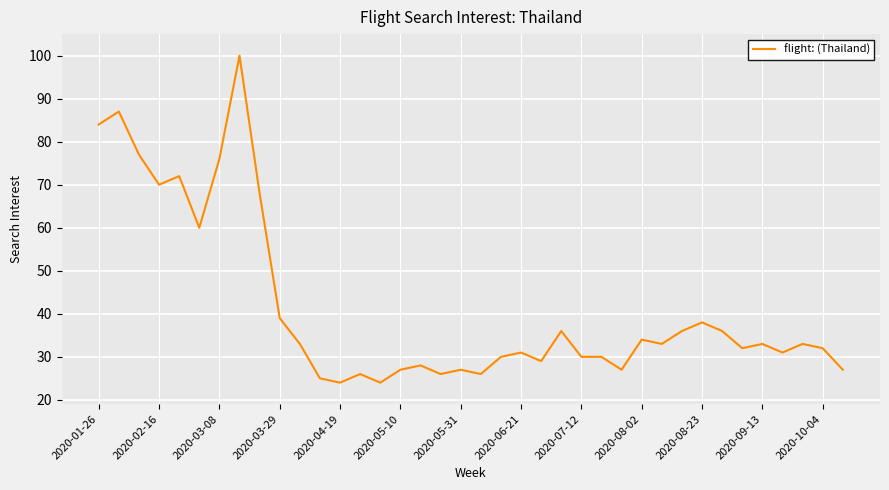

True or false: the data has more than 1 interior local peaks.

True